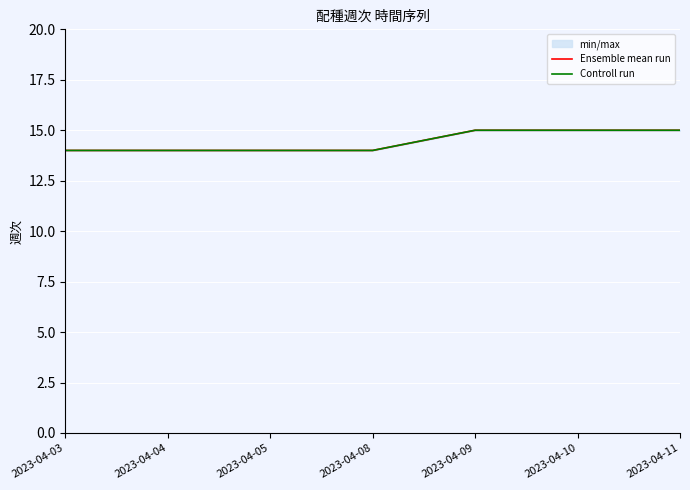

Is this an area chart (filled region under the line)?

No